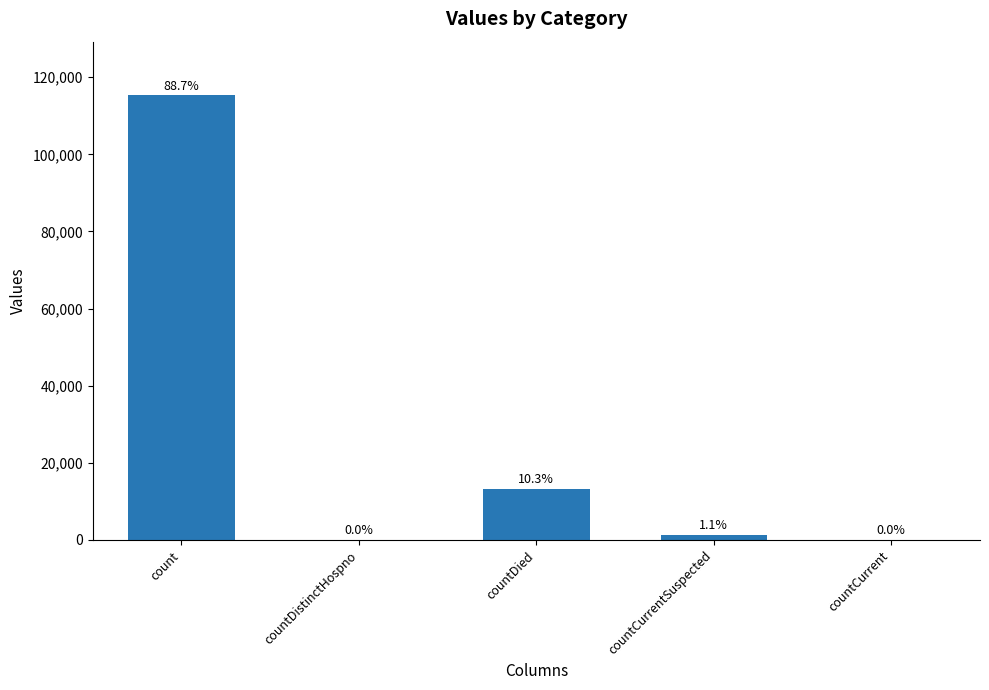

Where does the data first go above 1383?

count